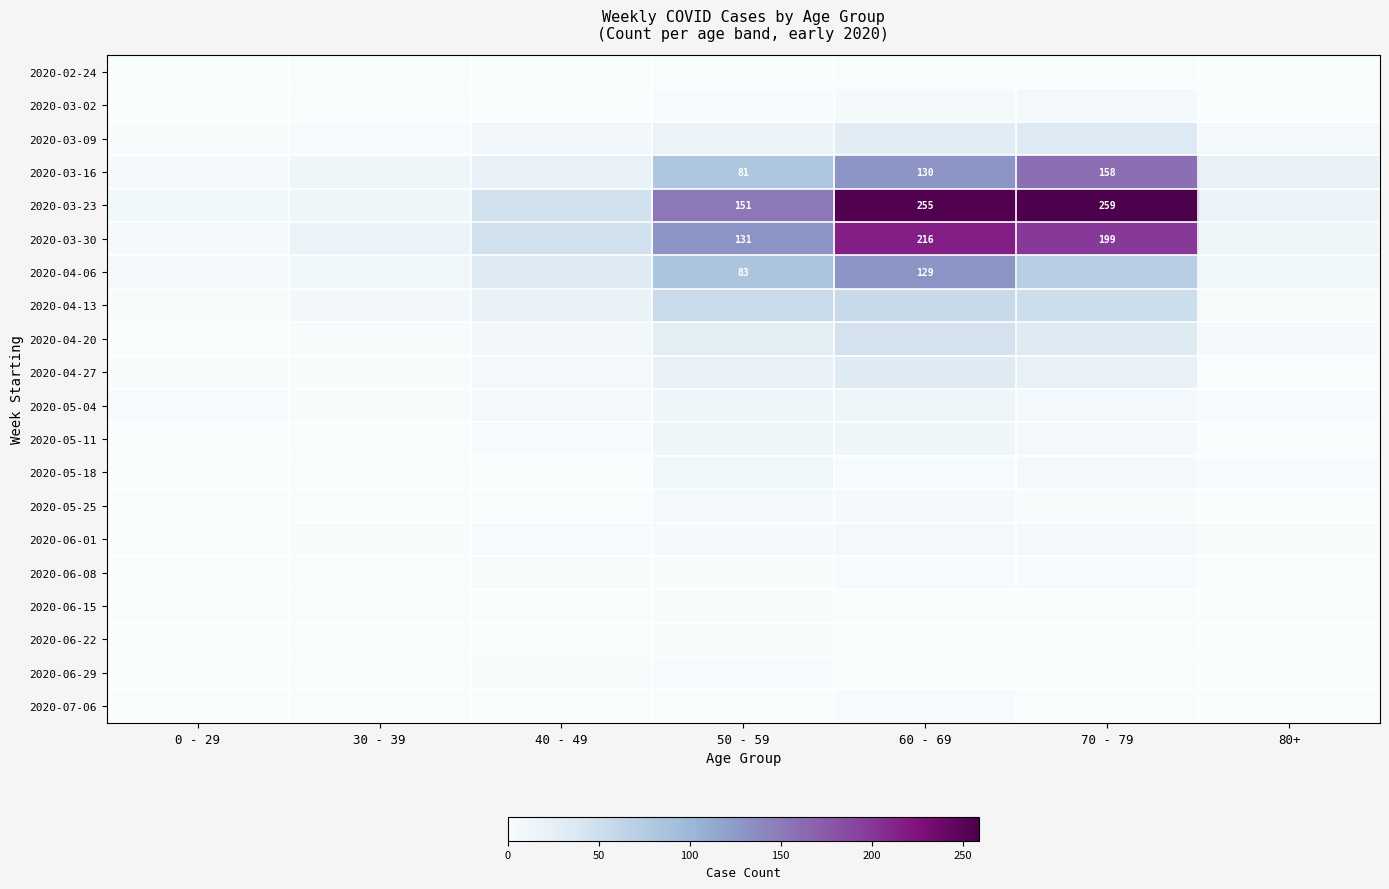

How many distinct data groups are displayed?

20